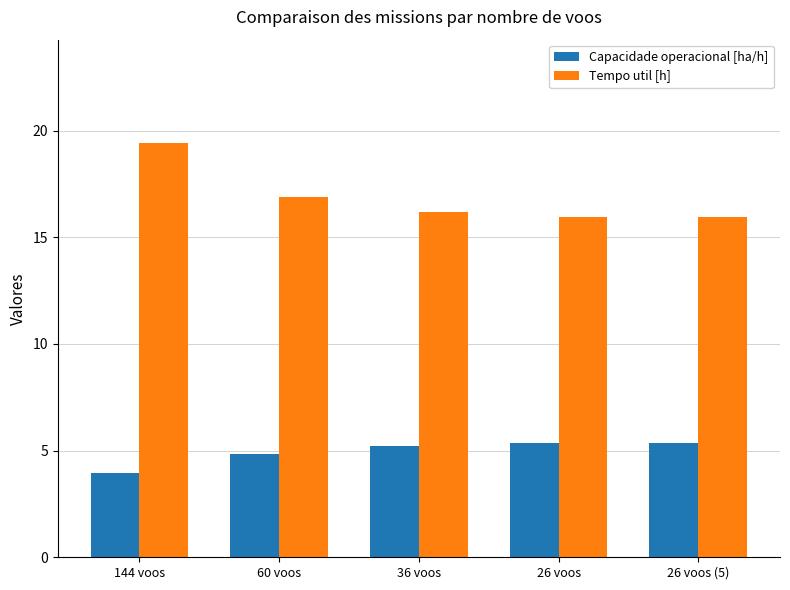

List the series in order of their overall mean, lowest first.

Capacidade operacional [ha/h], Tempo util [h]